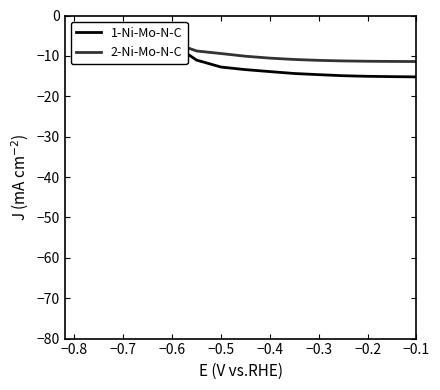

How many distinct data groups are displayed?

2